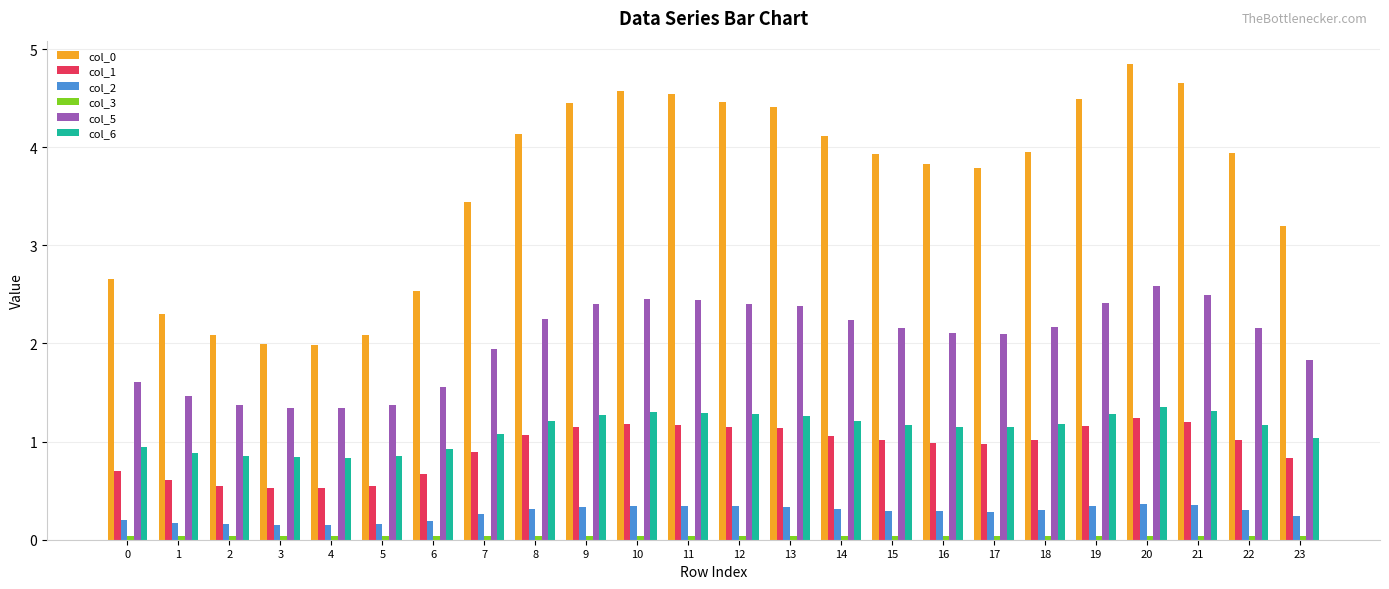

Is it true that col_2 equals 0.3 at 22?

True